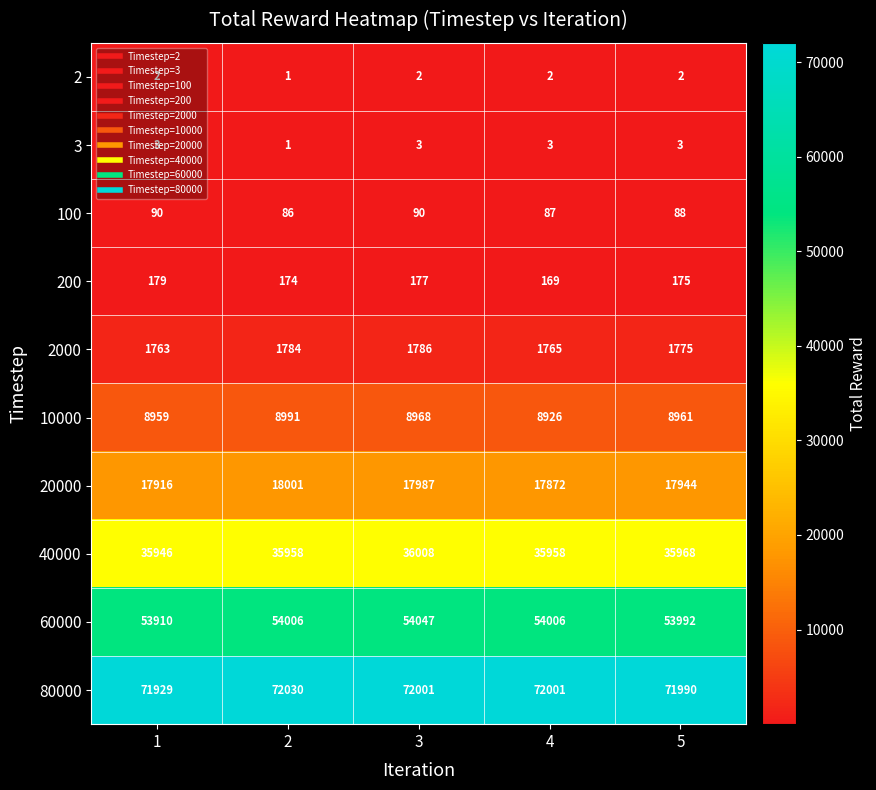

What is the greatest value displayed?

72030